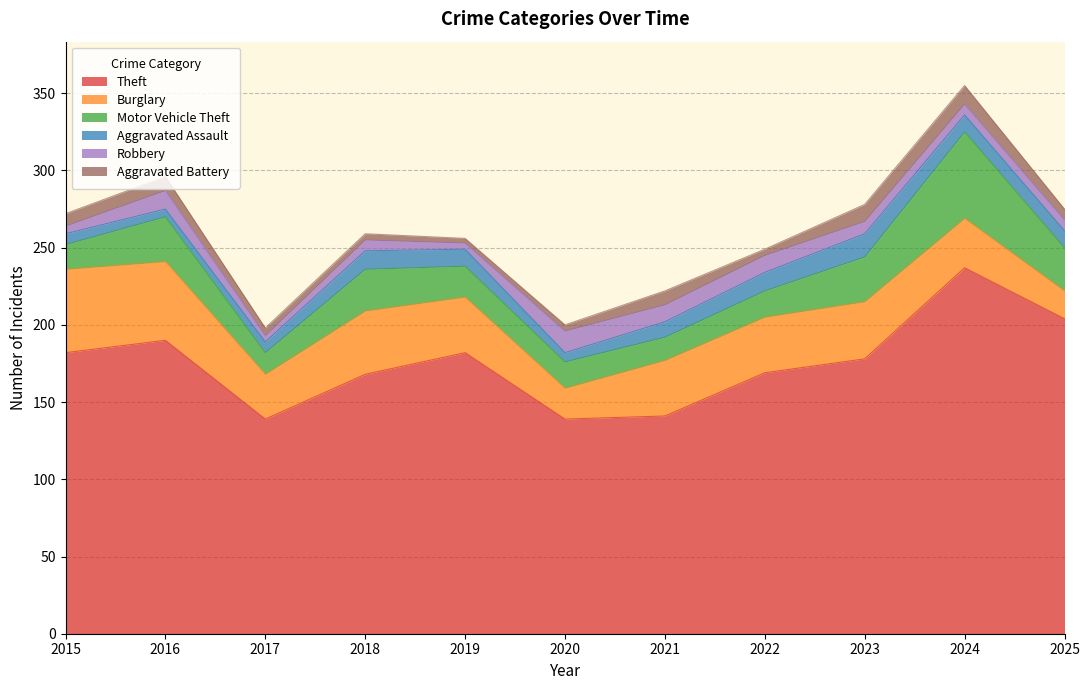

At which category does Theft reach its first local peak?

2016